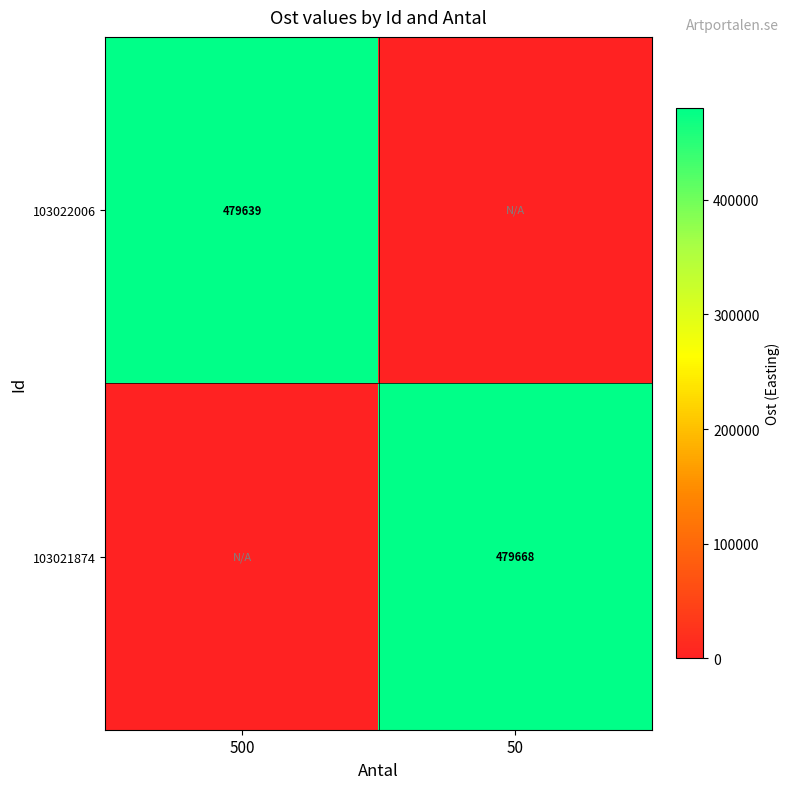

The 103021874 series shows 791690 at 50. True or false?

False